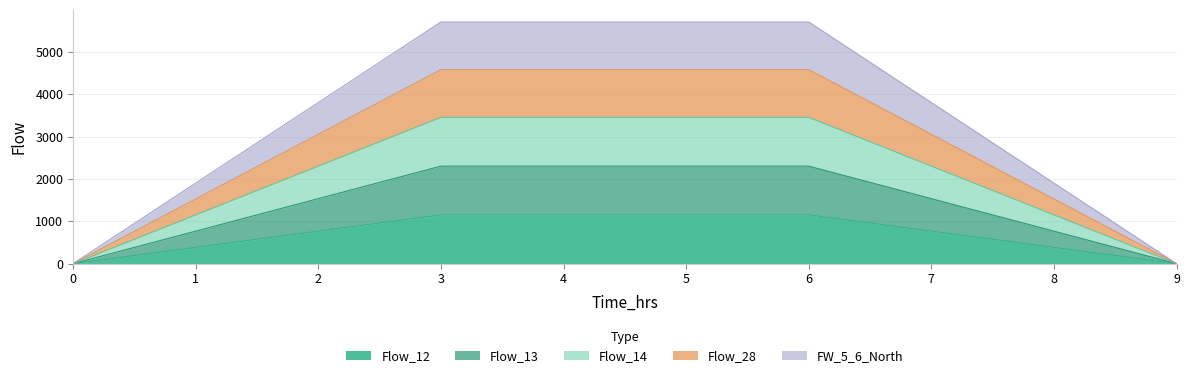

Does the chart display data point markers on the line(s)?

No